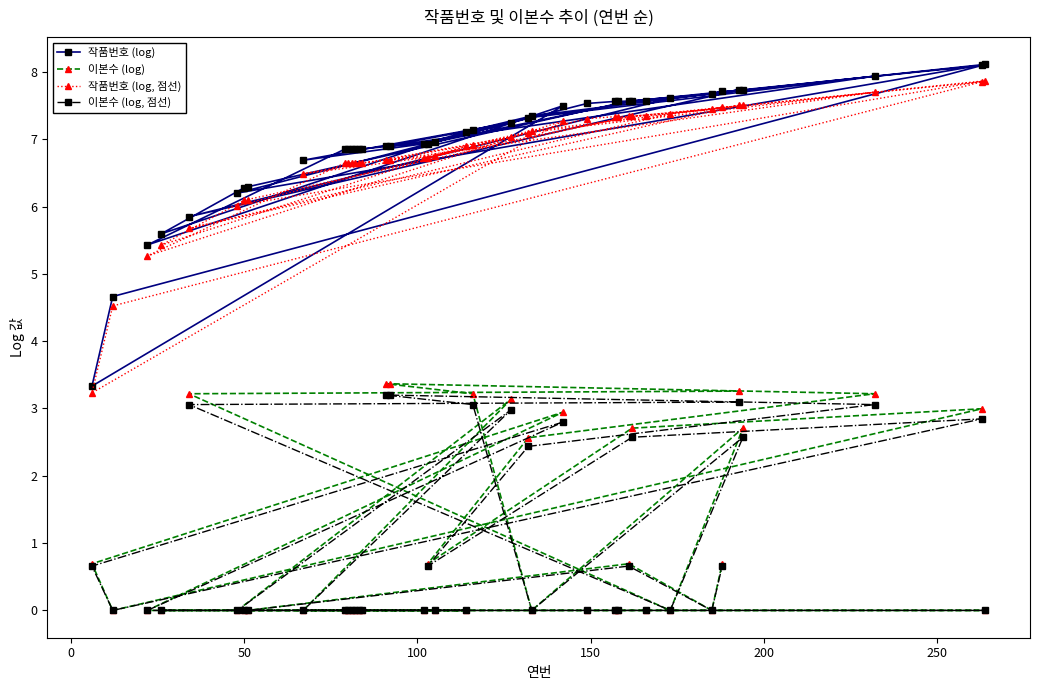

Rank the series by their maximum value, from highest to lowest.

작품번호 (log), 작품번호 (log, 점선), 이본수 (log), 이본수 (log, 점선)